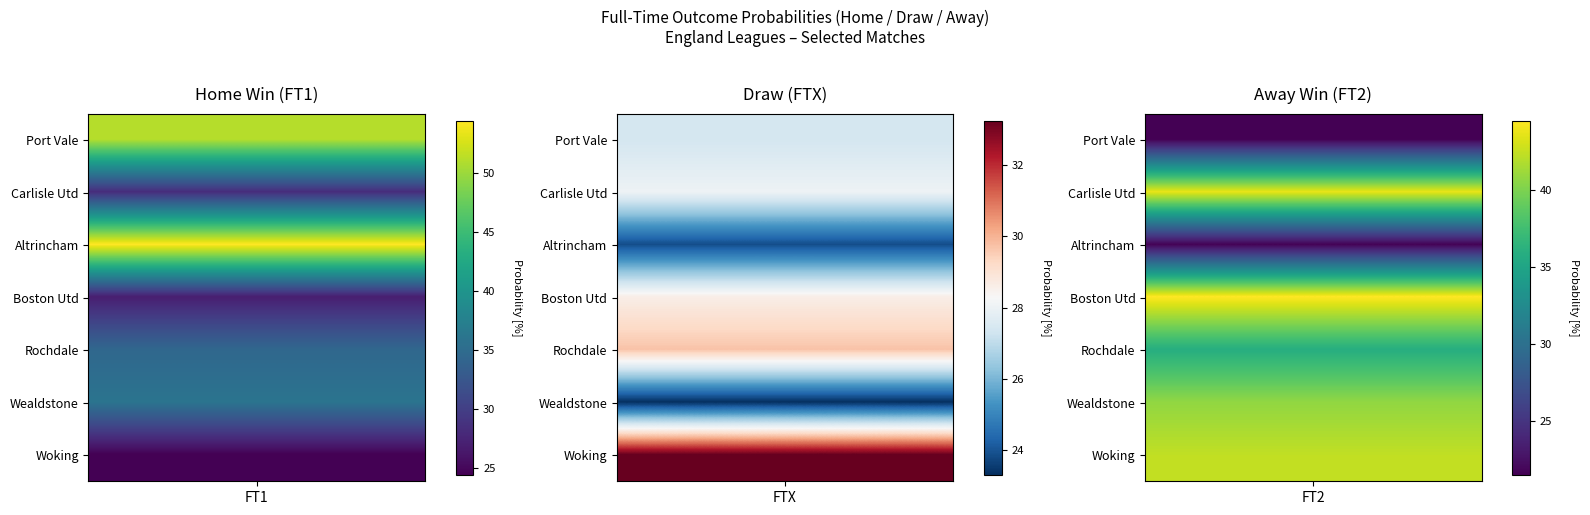

At which category is the sum across all series the highest?

Carlisle Utd